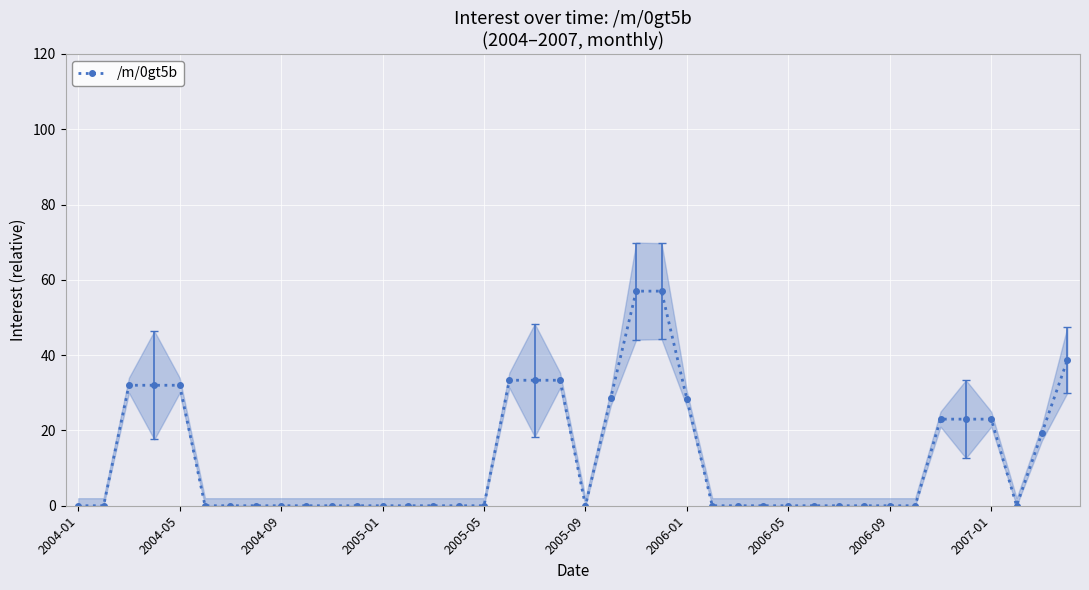

The /m/0gt5b series shows 30.1 at 2005-05. True or false?

False